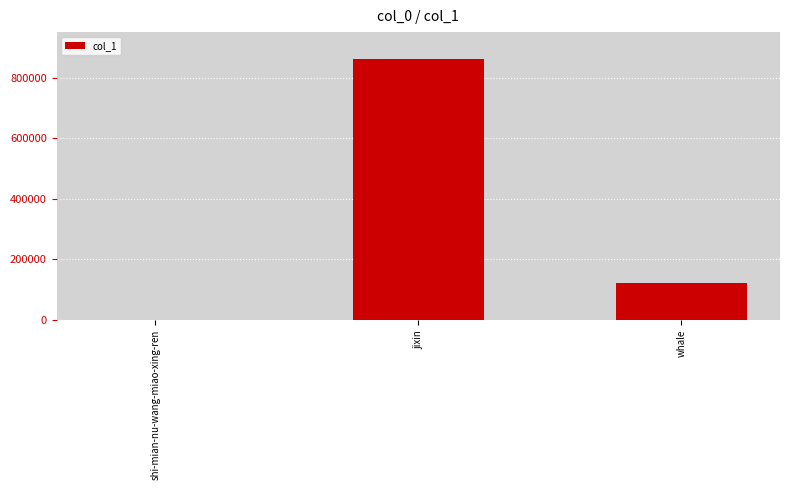

Are the bars horizontal?

No